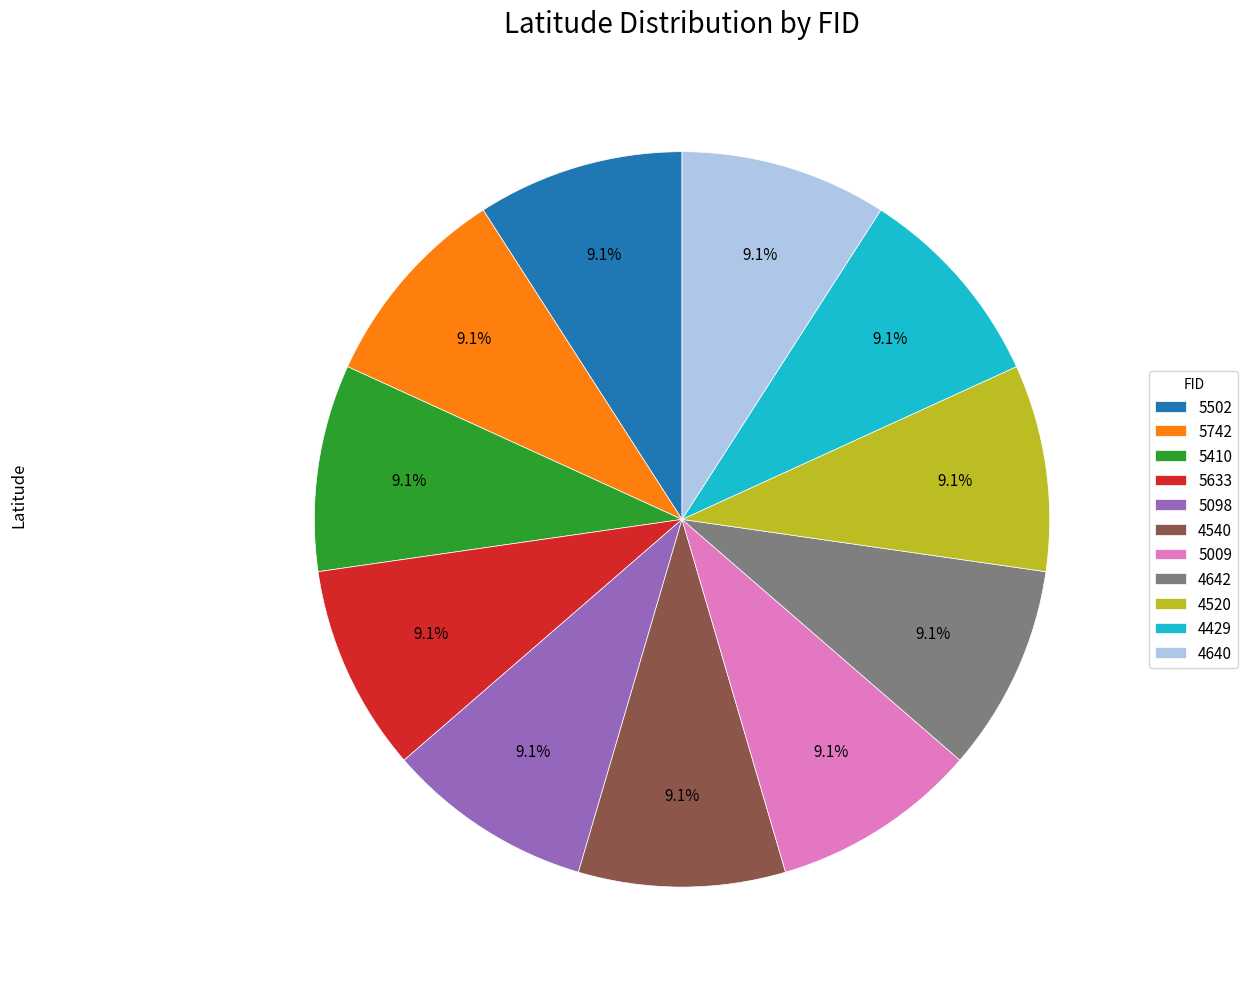

Does any single category account for the majority?

No